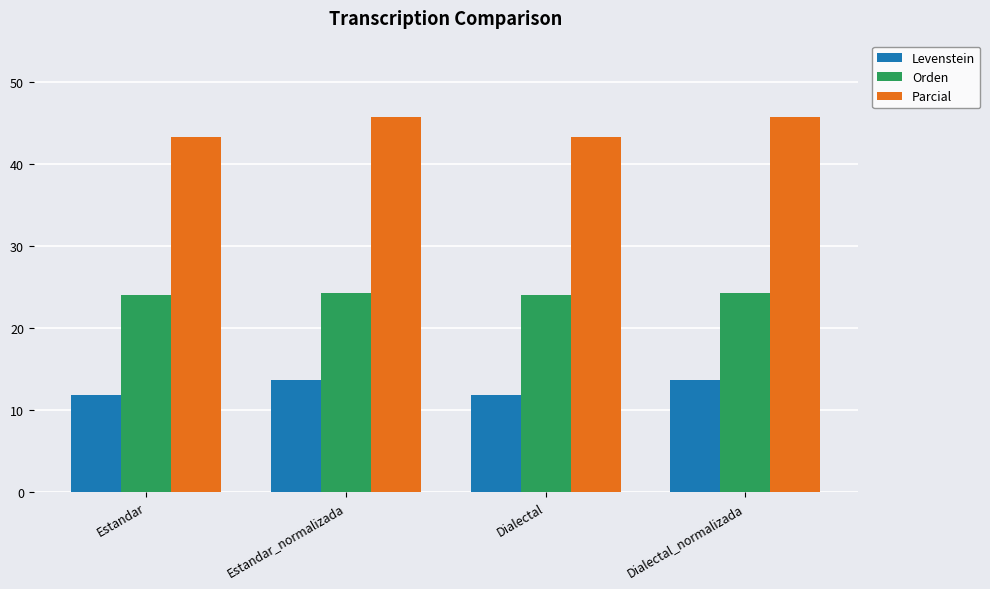

Reading left to right, what are all the values shown in this chart?

Levenstein: 11.9	13.6	11.9	13.6
Orden: 24.0	24.2	24.0	24.2
Parcial: 43.2	45.7	43.2	45.7